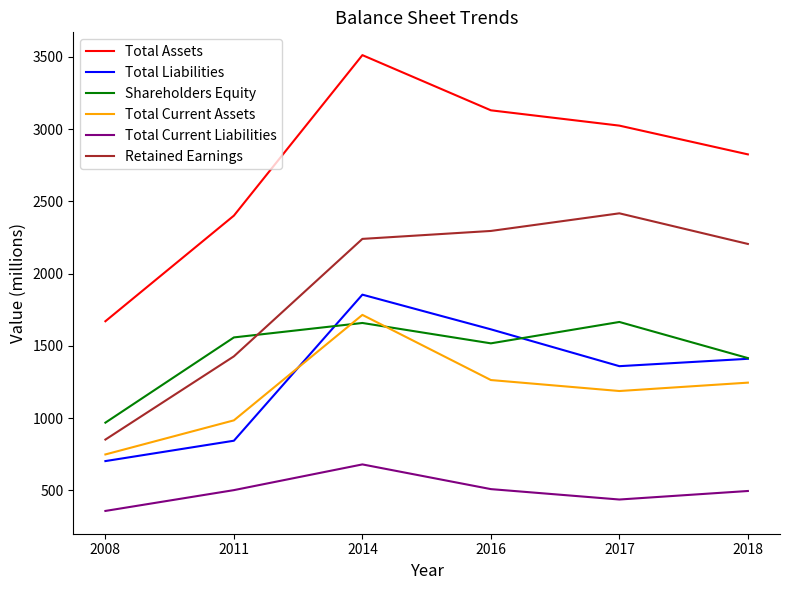

What is the average value of the Retained Earnings series?

1906